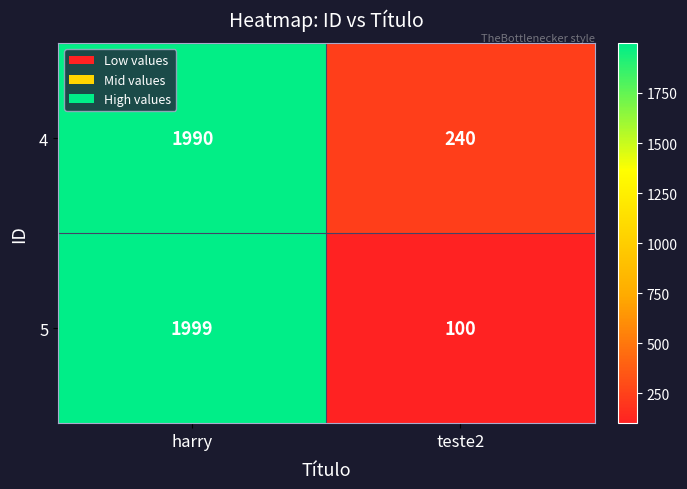

List the series in order of their overall mean, highest first.

4, 5